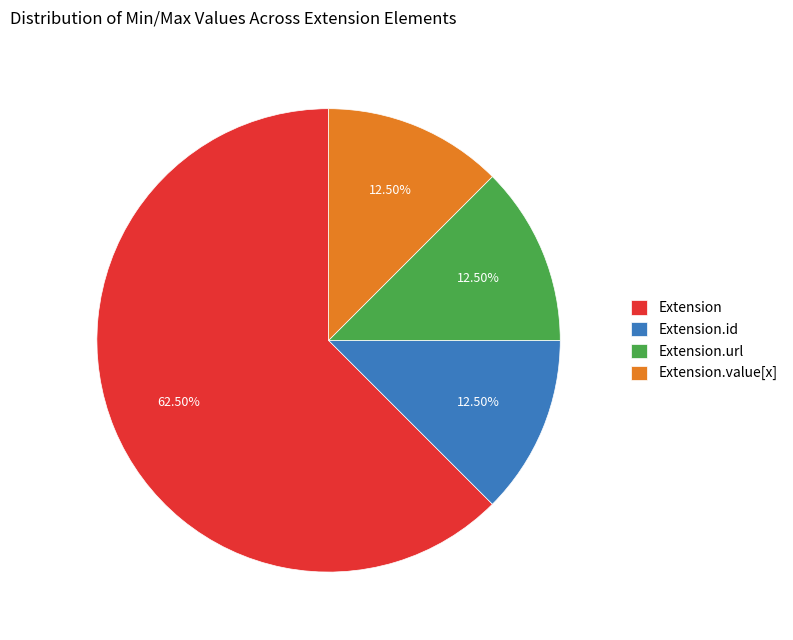

To the nearest percent, what is the combined percentage of Extension and Extension.value[x]?

75%